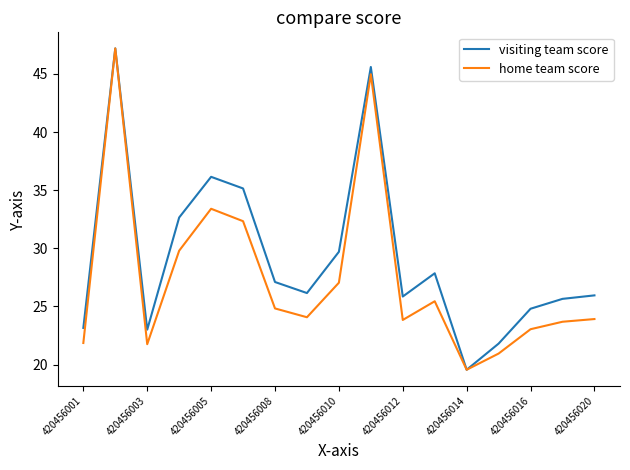

List the series in order of their overall mean, lowest first.

home team score, visiting team score